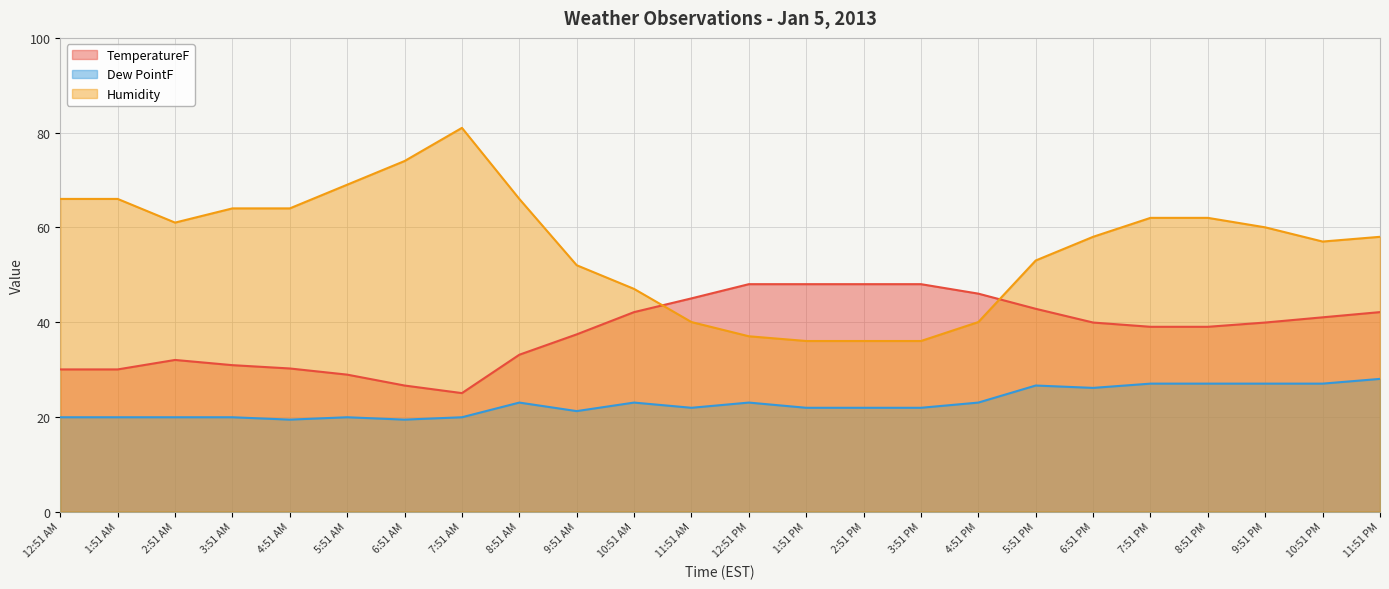

What is the label of the 21st point from the left?

8:51 PM